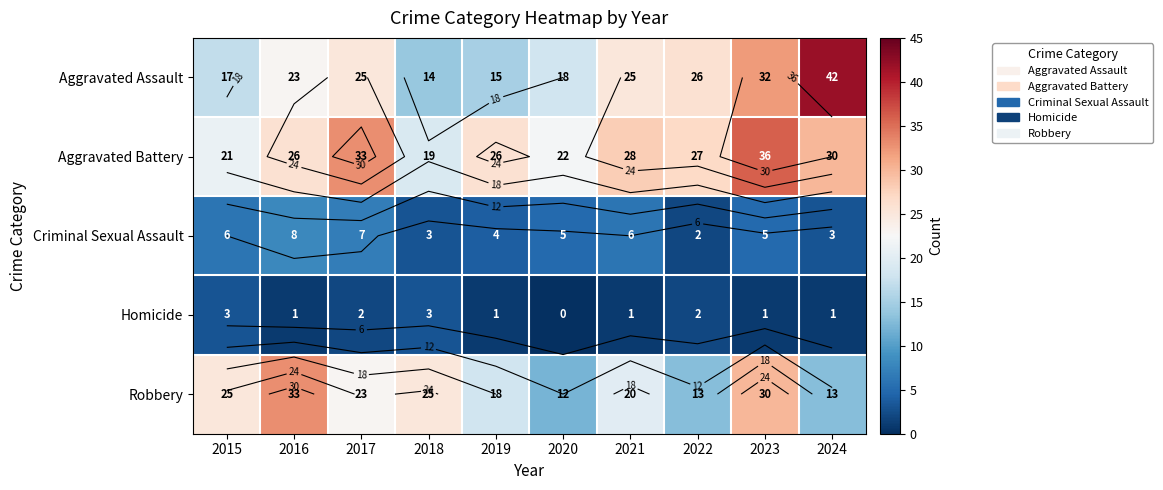

How many series are shown in this chart?

5